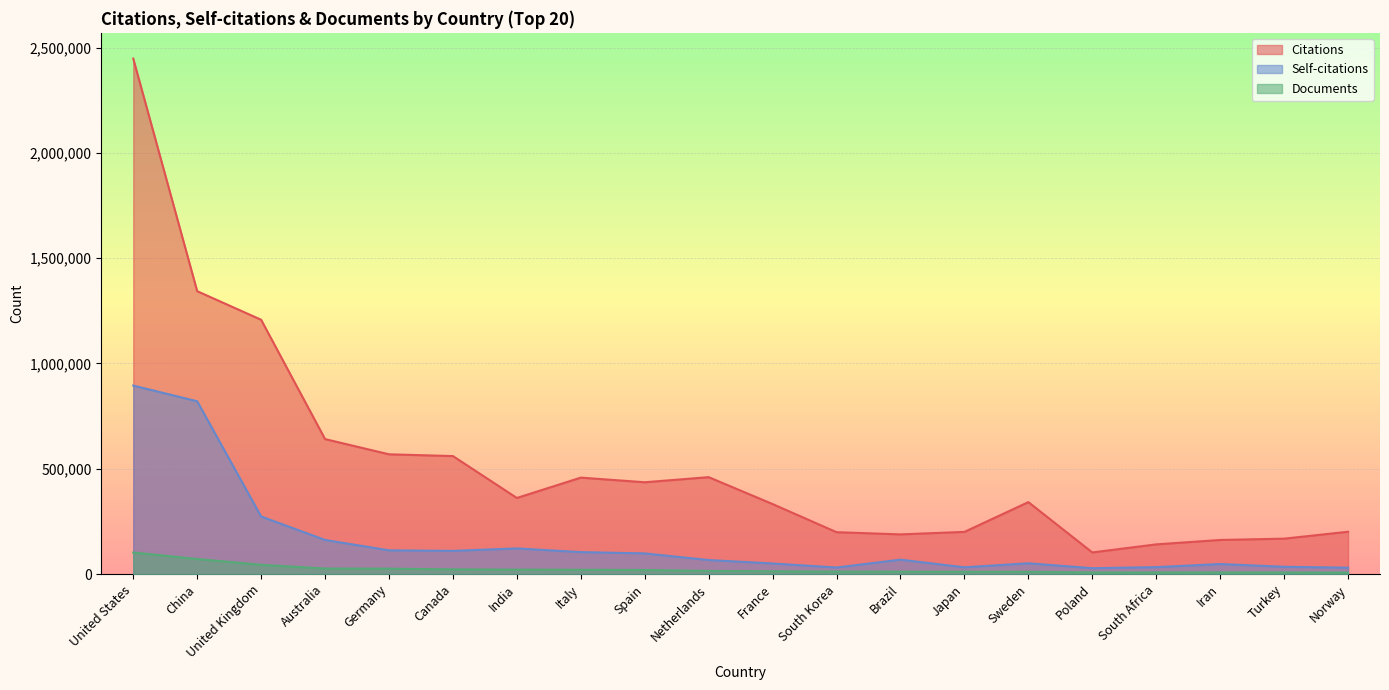

List the labels in order of Citations value, smallest first.

Poland, South Africa, Iran, Turkey, Brazil, South Korea, Japan, Norway, France, Sweden, India, Spain, Italy, Netherlands, Canada, Germany, Australia, United Kingdom, China, United States